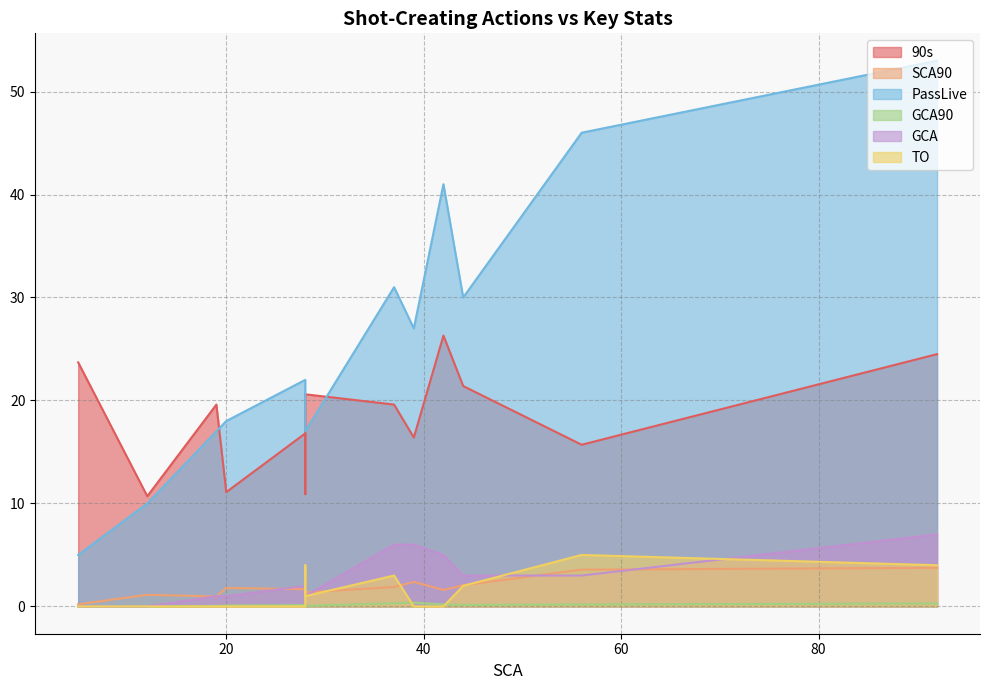

What is the average value of the GCA series?

2.8